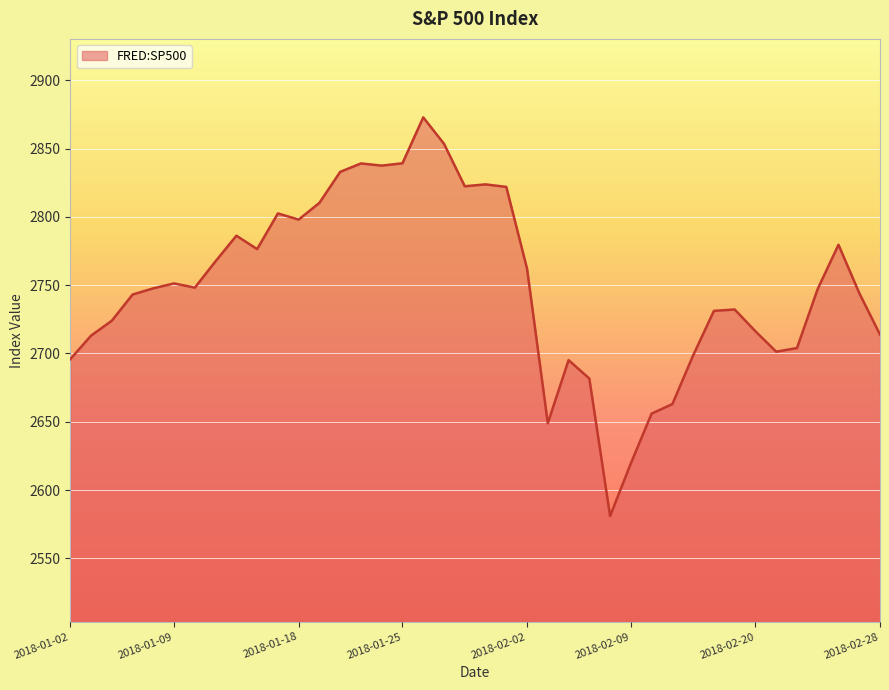

Does the chart display data point markers on the line(s)?

No